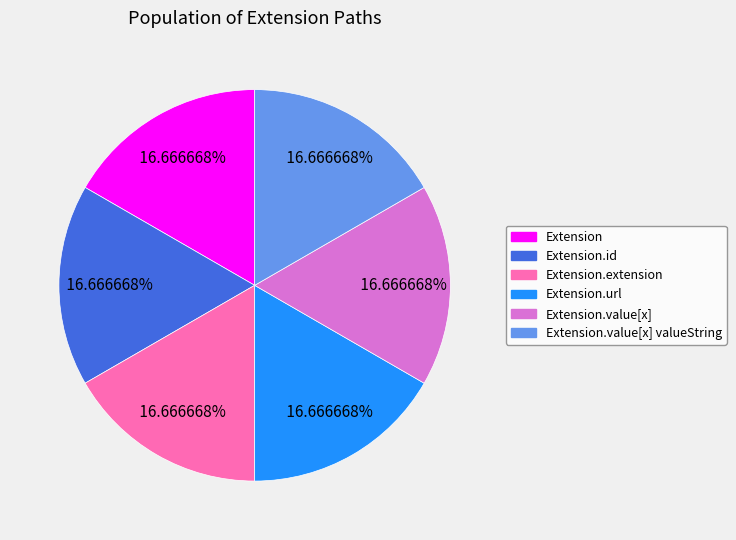

Is there any slice that represents more than half of the pie?

No